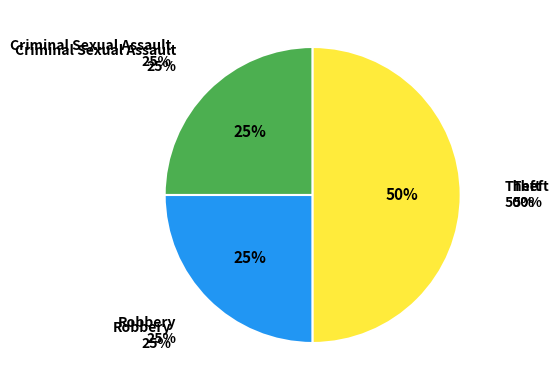

How many segments does this pie chart have?

3